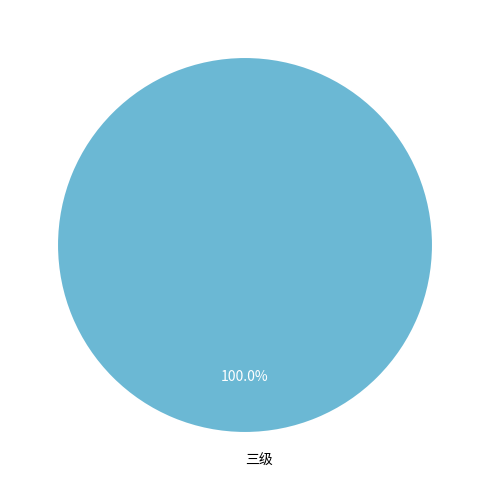

Rank the categories by value from highest to lowest.

三级